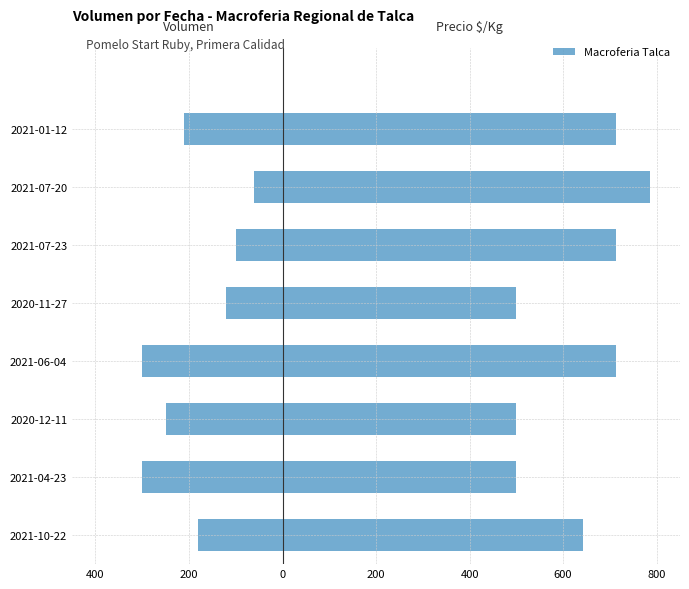

How many values in the Volumen series exceed -180?

3